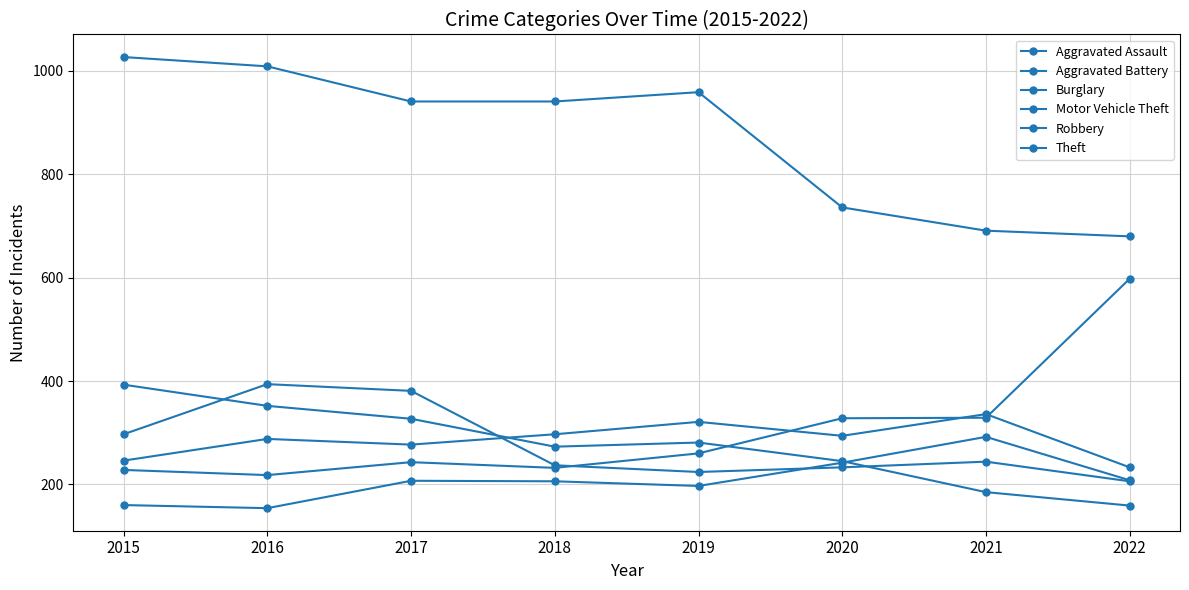

What is the total value across all series at 2020?

2078